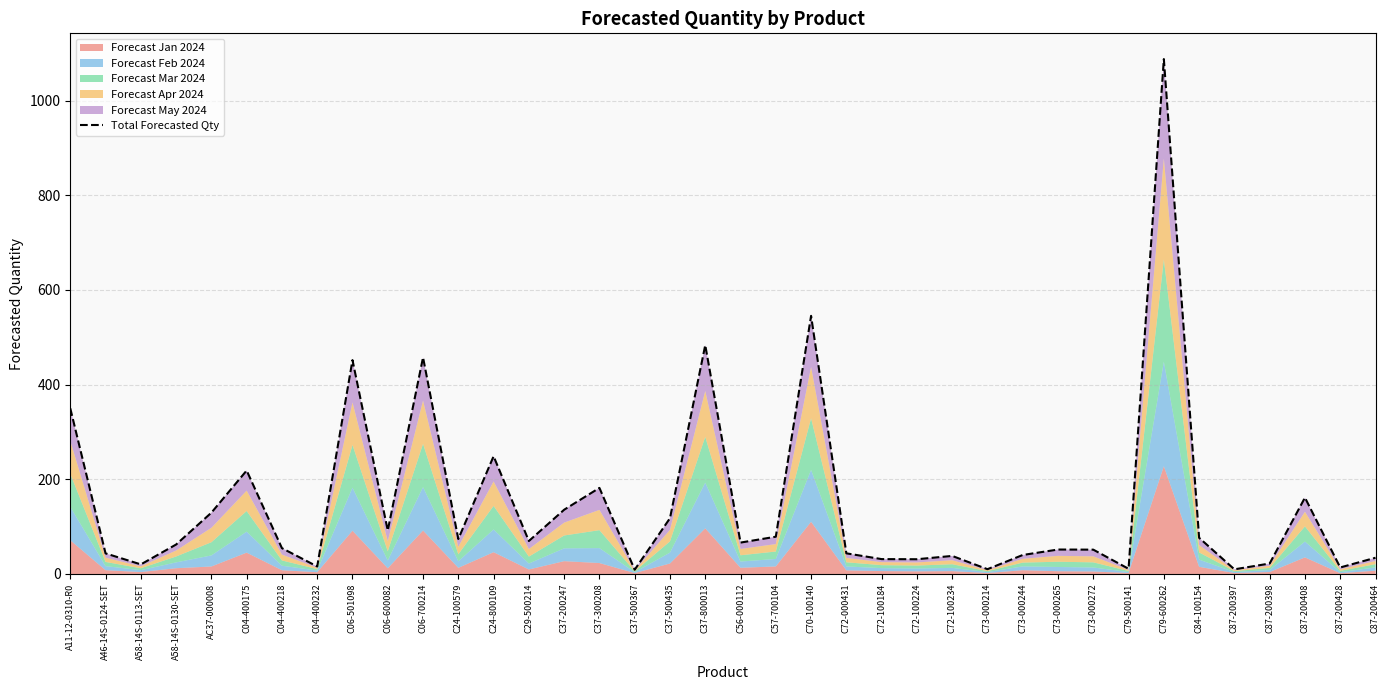

True or false: the data has more than 0 interior local peaks.

True